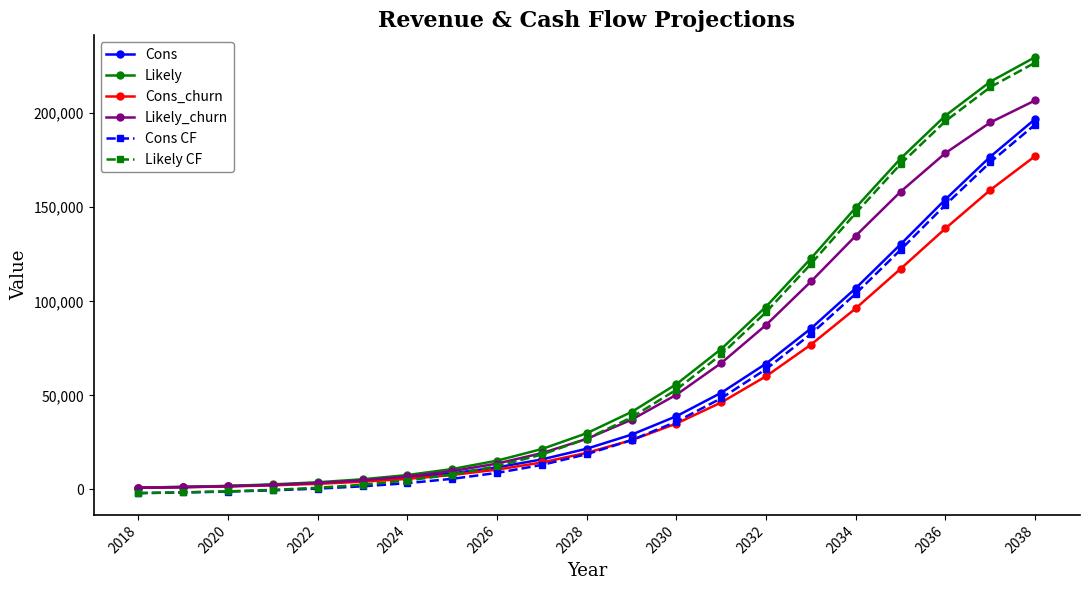

True or false: Likely and Likely CF cross at least once.

False